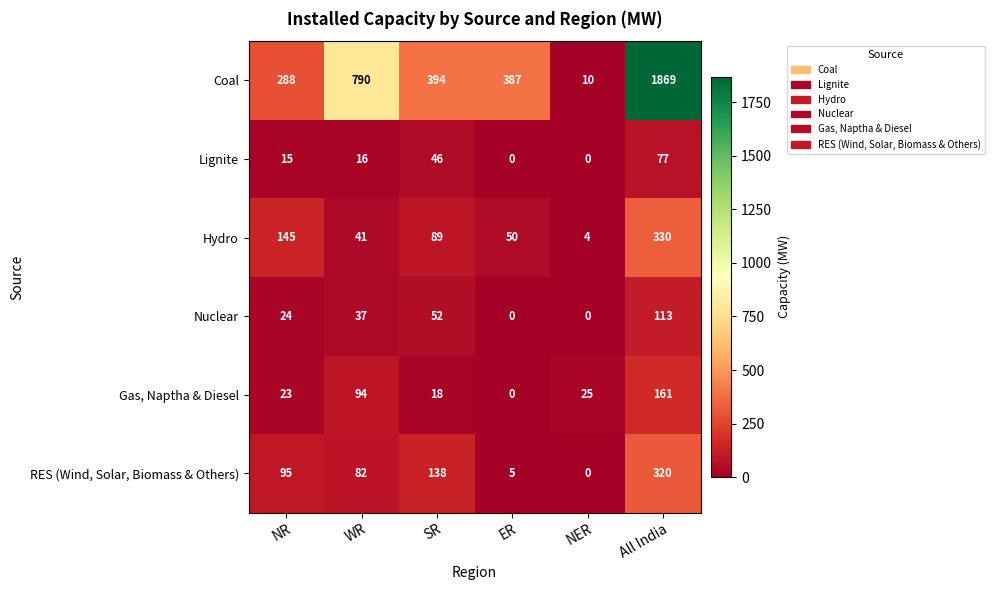

What is the difference between the Coal values at NR and NER?

278